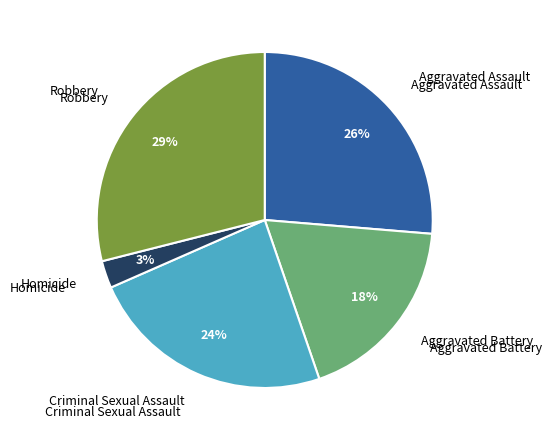

Which has a higher value, Criminal Sexual Assault or Aggravated Assault?

Aggravated Assault